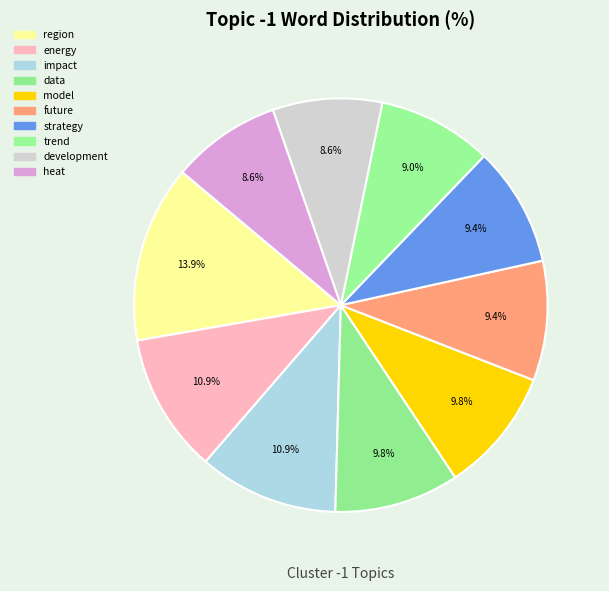

Count the number of slices in the pie.

10